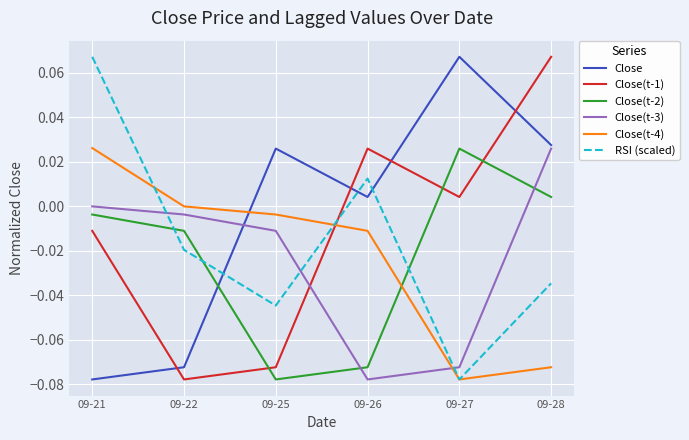

Is the value of Close(t-3) at 09-22 greater than the value of Close(t-1) at 09-21?

Yes